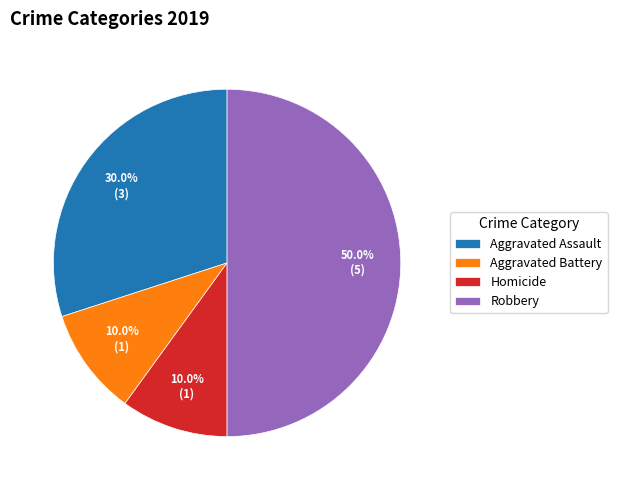

What is the largest slice in the pie chart?

Robbery